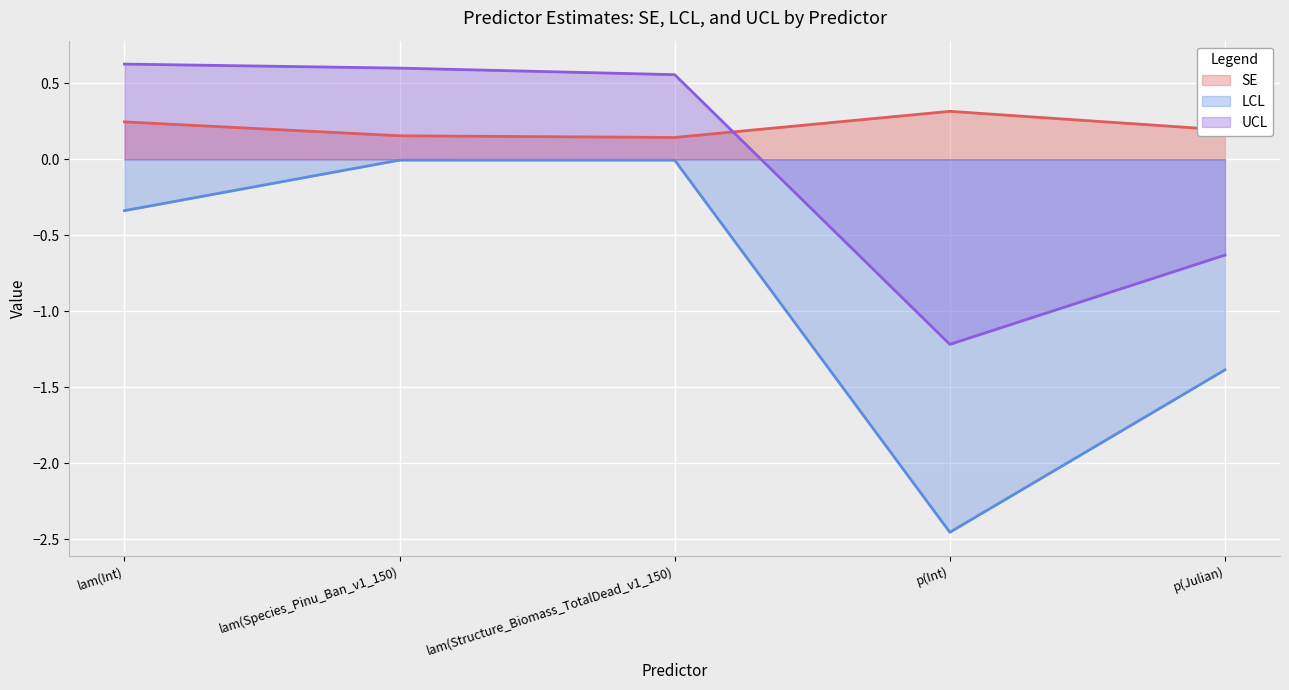

At which label does UCL reach its minimum?

p(Int)